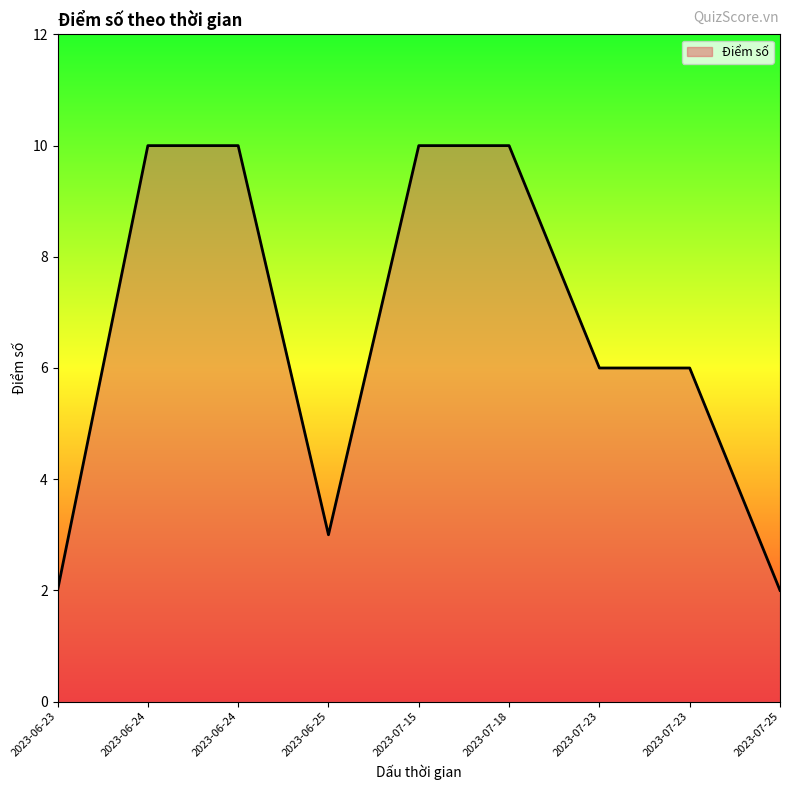

True or false: the data has more than 2 interior local peaks.

False